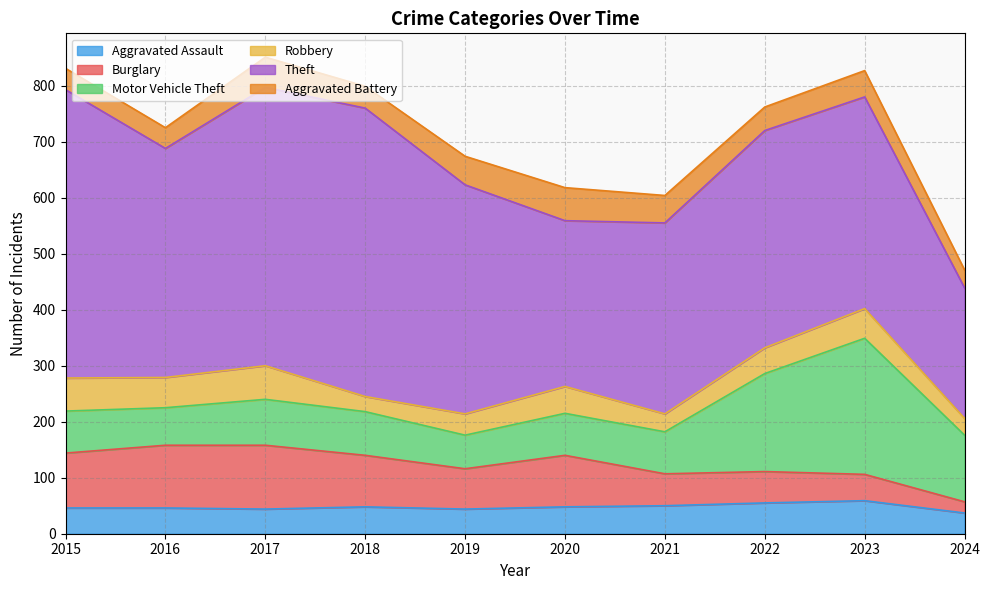

How many interior local peaks does the Robbery series have?

3